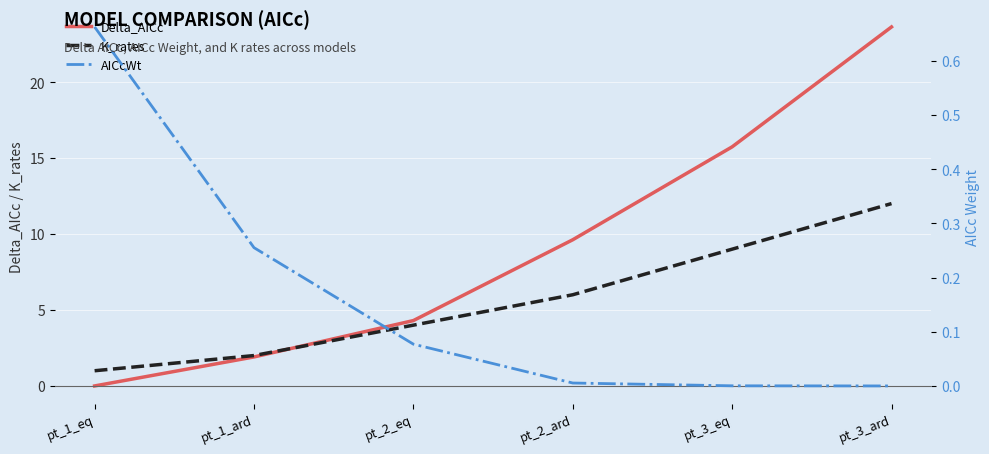

Reading left to right, transcribe all the data shown in this chart.

Delta_AICc: pt_1_eq=0.0	pt_1_ard=1.9	pt_2_eq=4.3	pt_2_ard=9.6	pt_3_eq=15.7	pt_3_ard=23.6
K_rates: pt_1_eq=1.0	pt_1_ard=2.0	pt_2_eq=4.0	pt_2_ard=6.0	pt_3_eq=9.0	pt_3_ard=12.0
AICcWt: pt_1_eq=0.7	pt_1_ard=0.3	pt_2_eq=0.1	pt_2_ard=0.0	pt_3_eq=0.0	pt_3_ard=0.0